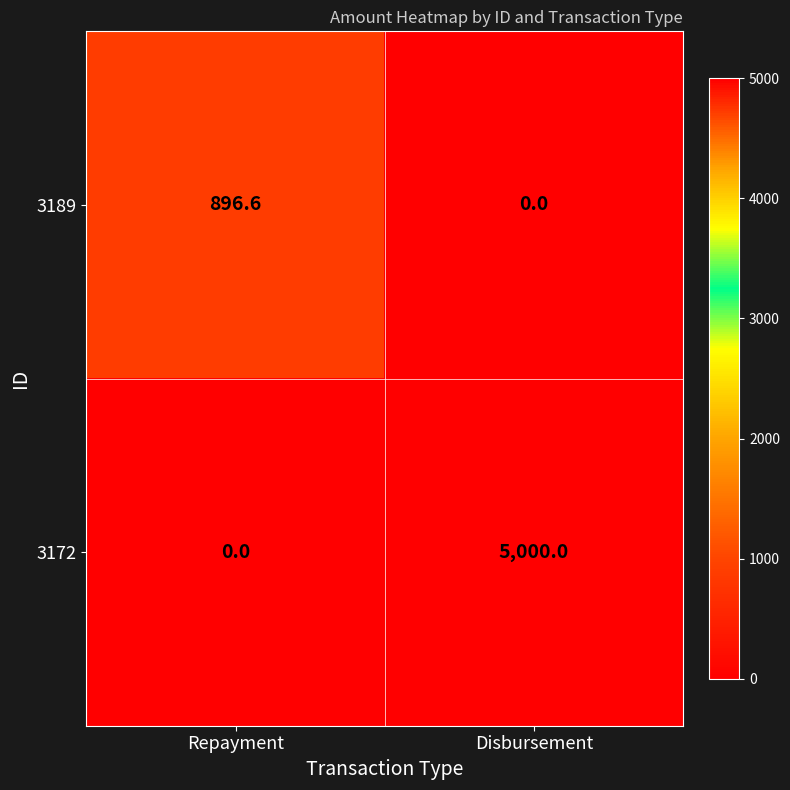

List the series in order of their peak value, lowest first.

3189, 3172